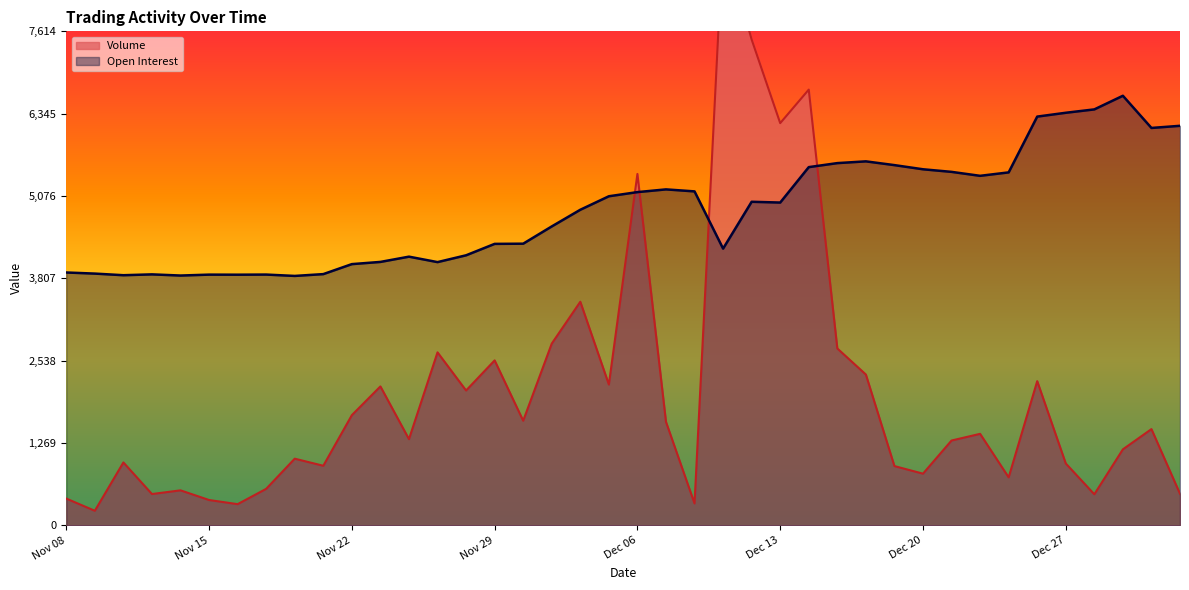

In Volume, how many points are higher than both neighbors (excluding endpoints)?

13